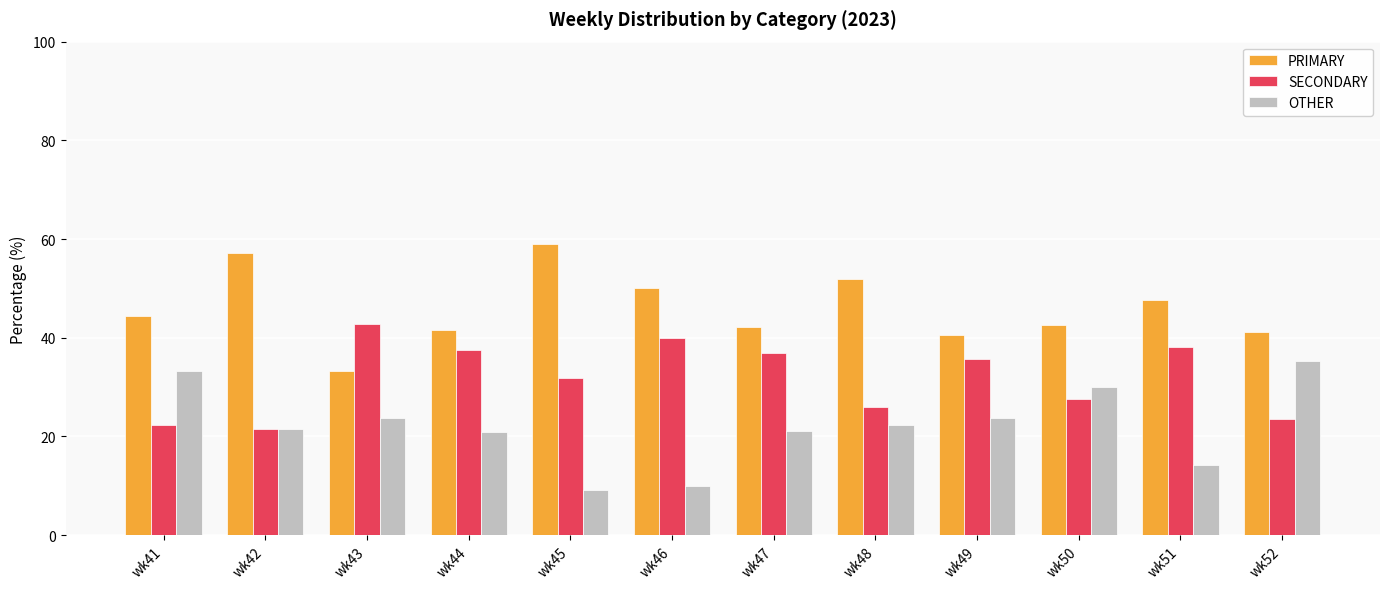

At how many categories does at least one series exceed 36?

12